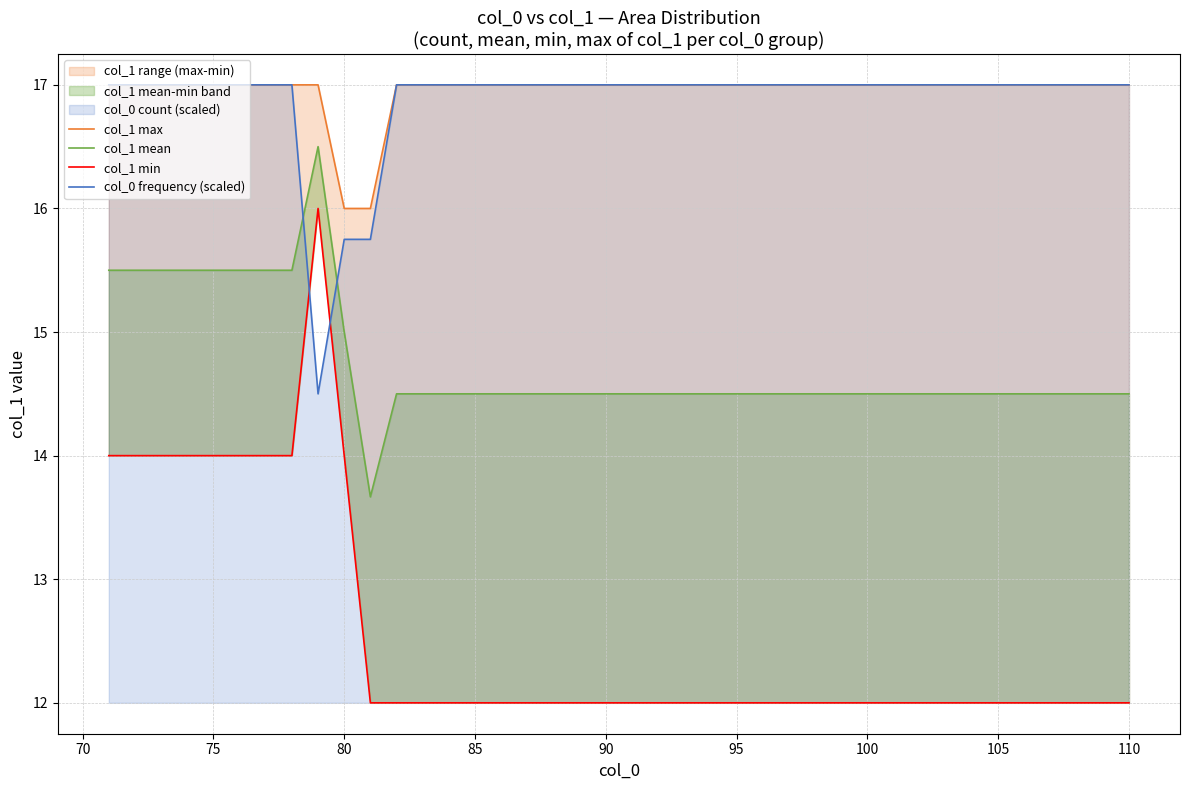

True or false: col_0 frequency (scaled) has a value of 17.0 at 100.

True